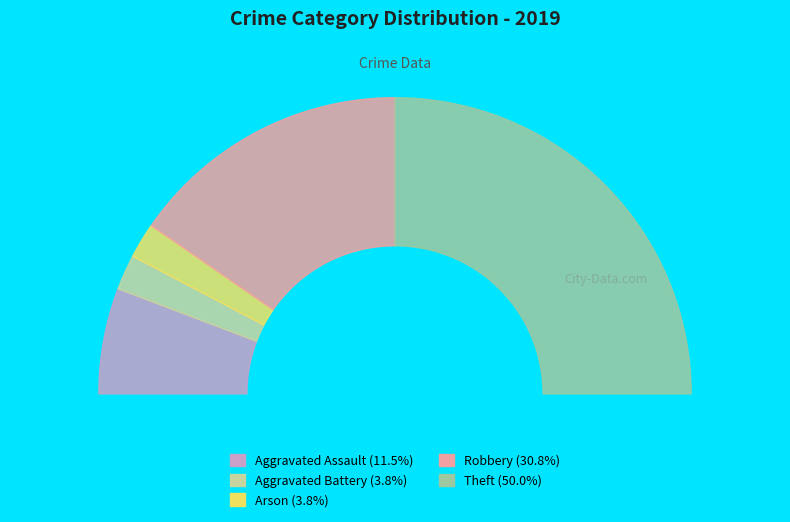

What is the change in value from Aggravated Battery to Theft?

+12